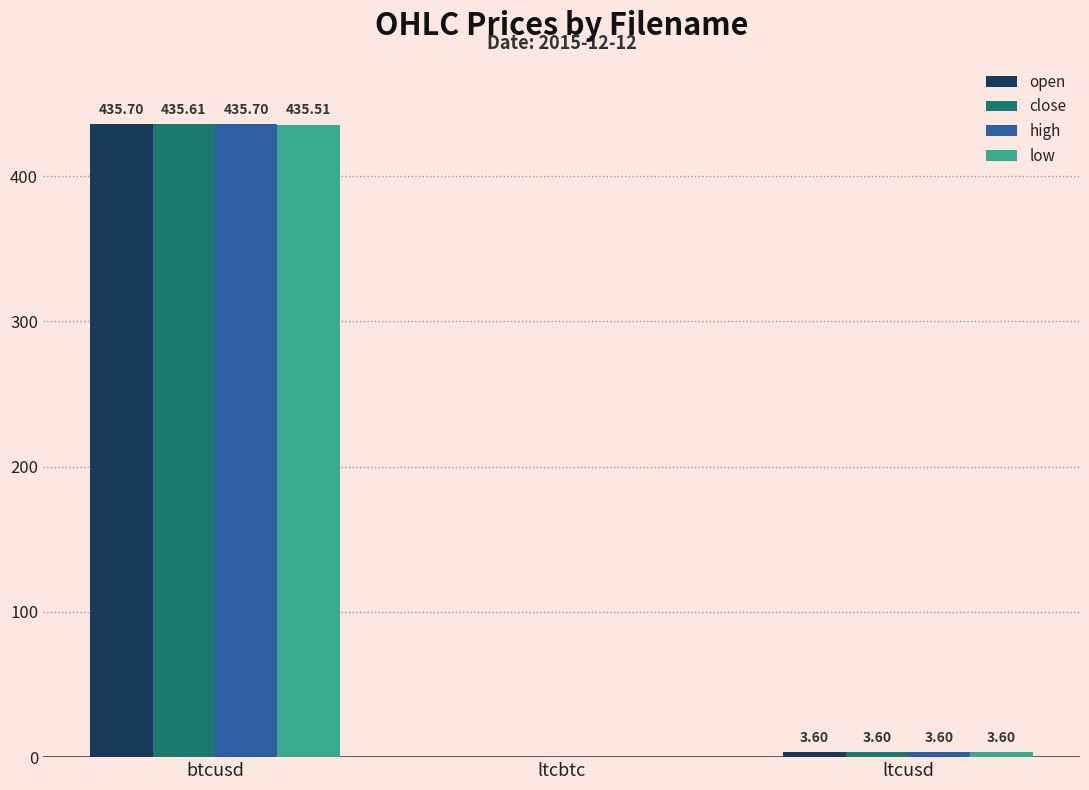

How many categories are shown in the chart?

3